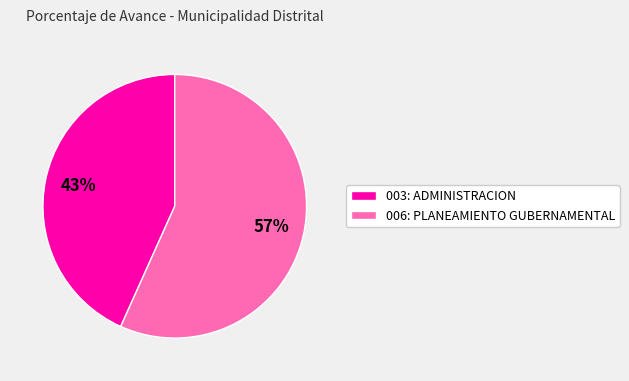

The 006: PLANEAMIENTO GUBERNAMENTAL slice represents 57% of the pie. True or false?

True